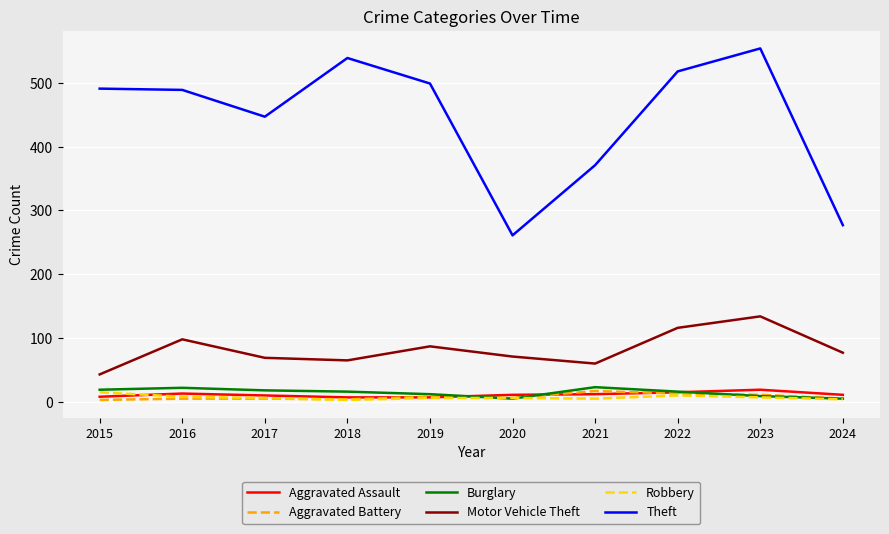

True or false: Burglary has a value of 16 at 2022.

True